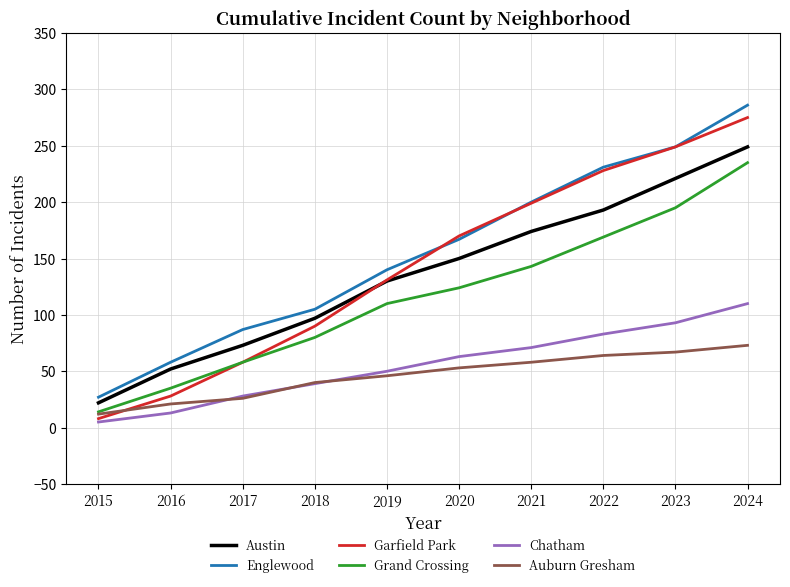

What is the difference between the highest and lowest values at 2024?

213